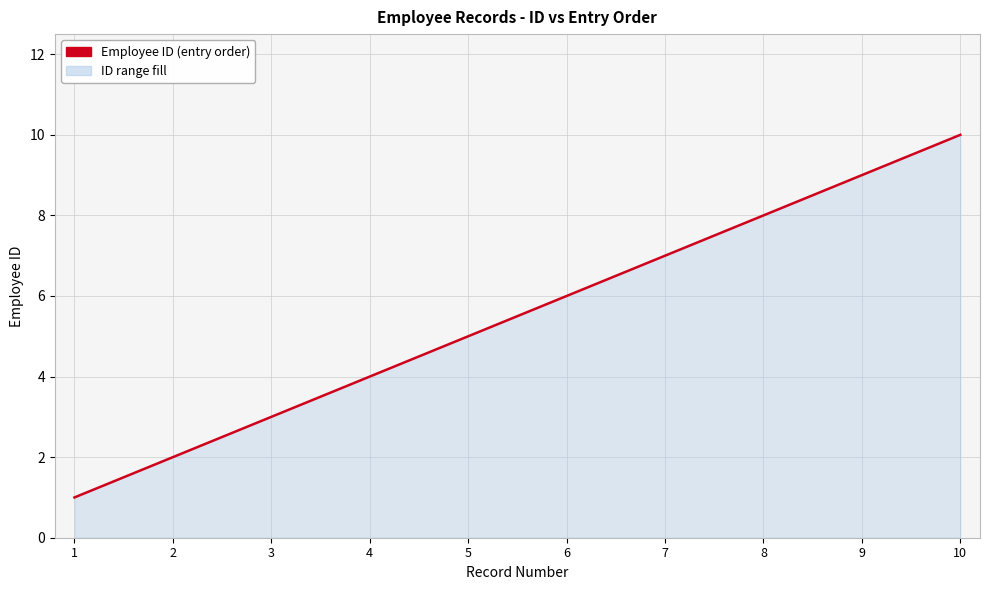

What is the difference between the second highest and minimum values?

8